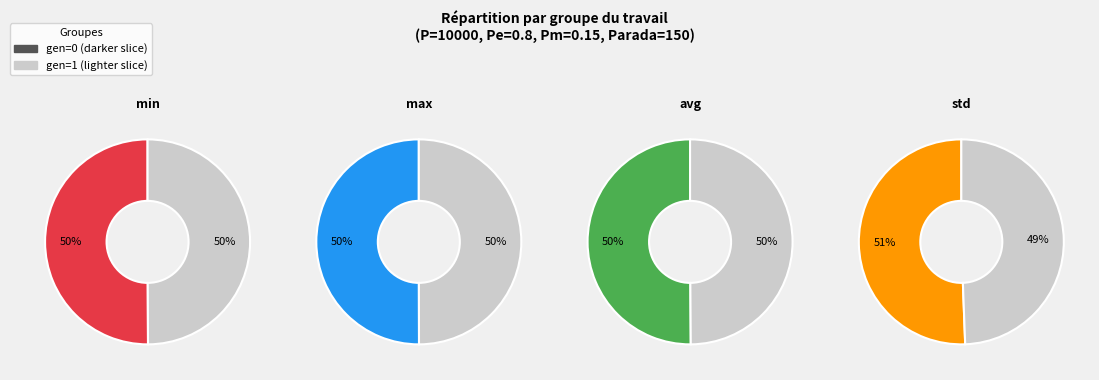

To the nearest percent, what percentage of the pie is gen=1?

50%